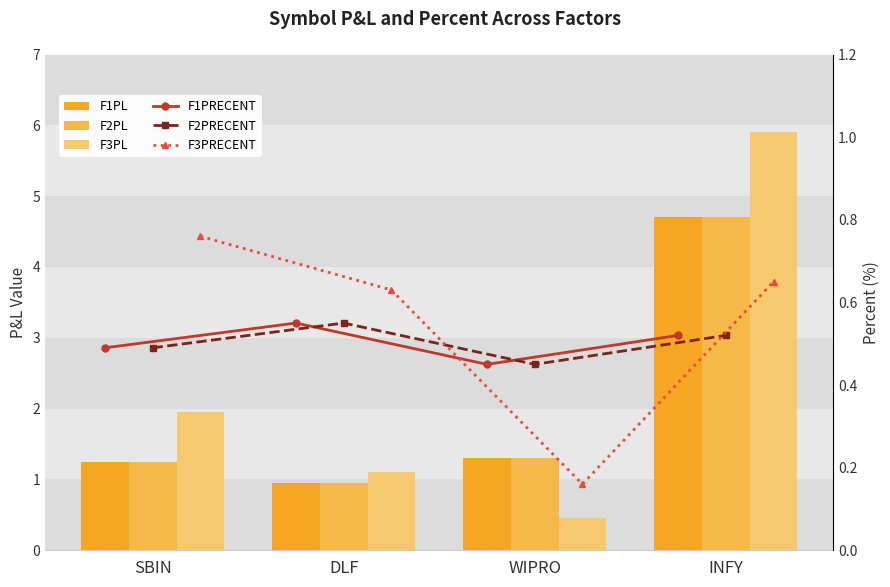

What is the difference between the highest and lowest values at WIPRO?

1.1